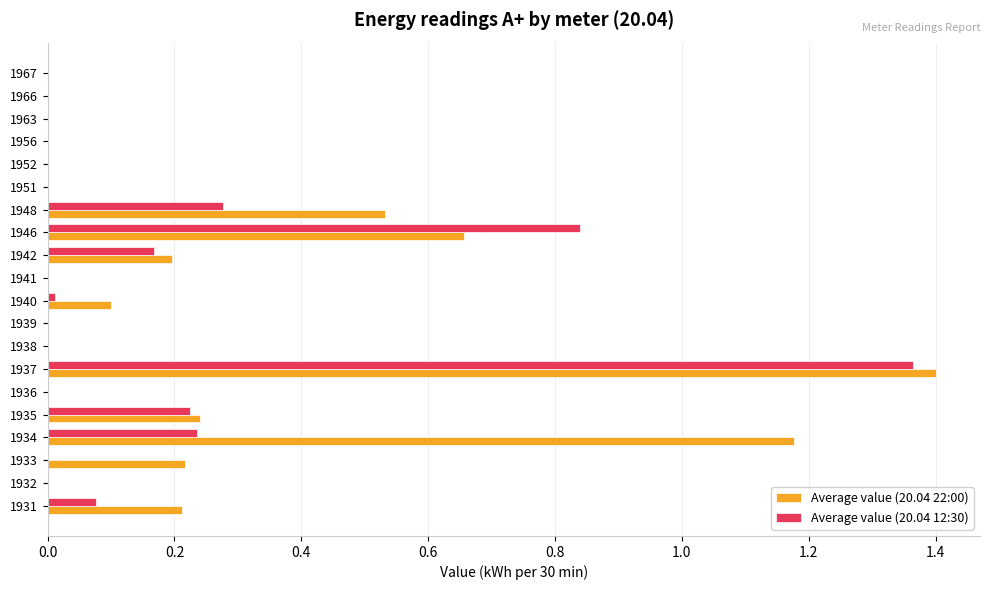

What are all the series names shown in the legend?

Average value (20.04 22:00), Average value (20.04 12:30)